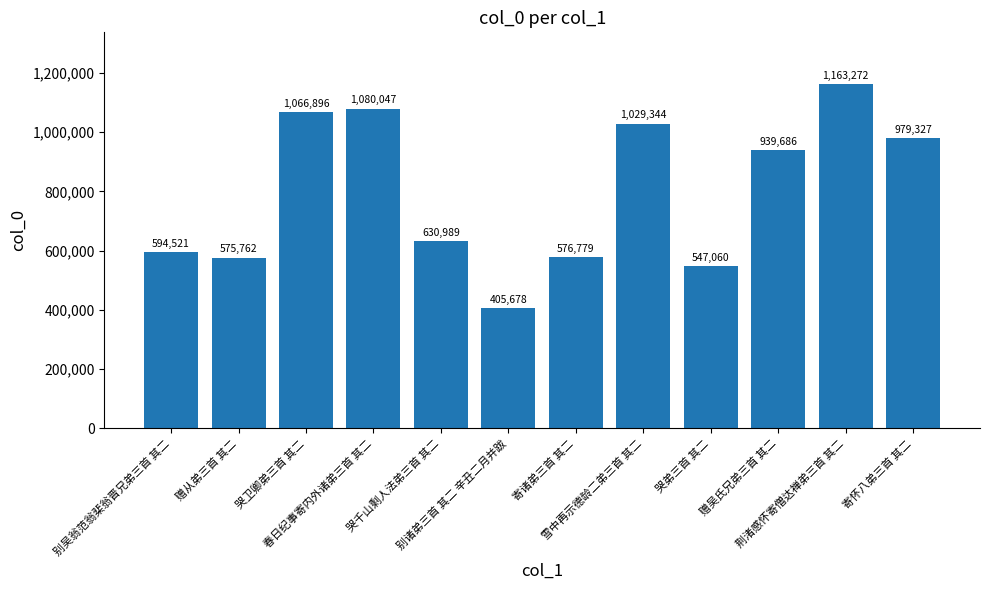

Reading right to left, what are all the values shown in this chart?

寄怀八弟三首 其二=979327	荆渚感怀寄僧达禅弟三首 其二=1163272	赠吴氏兄弟三首 其二=939686	哭弟三首 其二=547060	雪中再示德龄二弟三首 其二=1029344	寄诸弟三首 其二=576779	别诸弟三首 其二 辛丑二月并跋=405678	哭千山剩人法弟三首 其二=630989	春日纪事寄内外诸弟三首 其二=1080047	哭卫卿弟三首 其二=1066896	赠从弟三首 其二=575762	别吴翁范翁棐翁晋兄弟三首 其二=594521